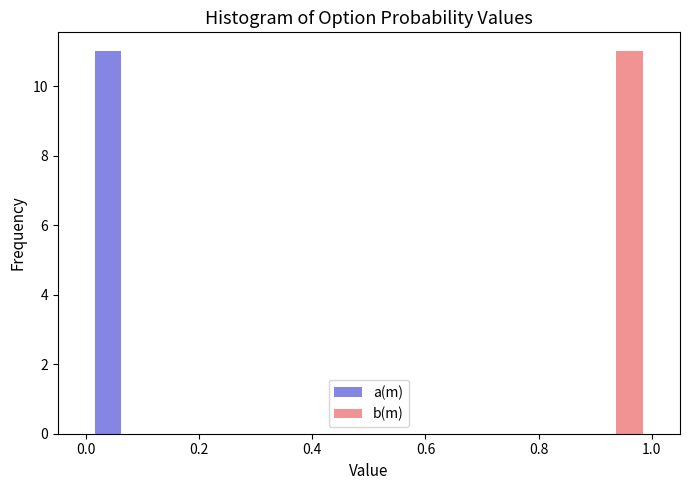

In the b(m) series, which range on the x-axis has the tallest bar?

0.875 to 1.000